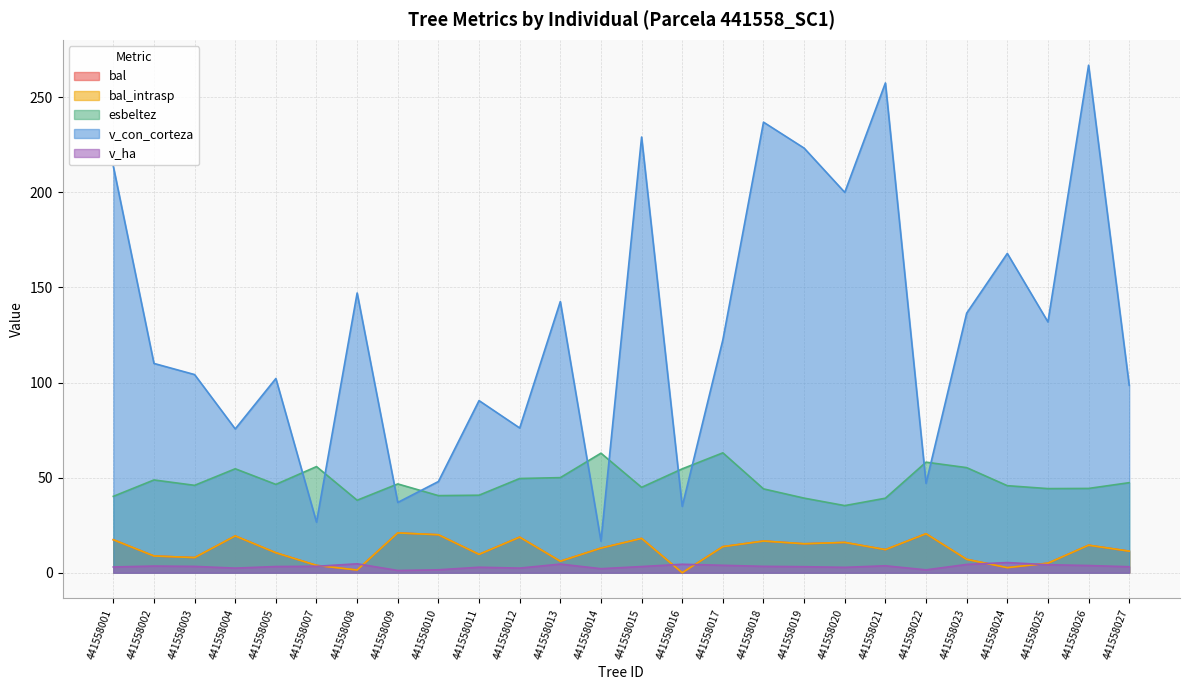

Where is v_ha nearest to the value 3?

441558001